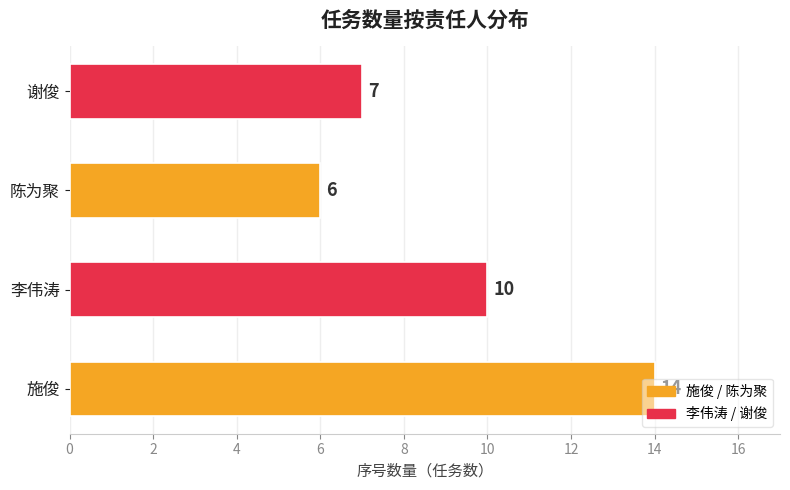

Approximately how many times larger is the value at 谢俊 compared to 李伟涛?

0.7